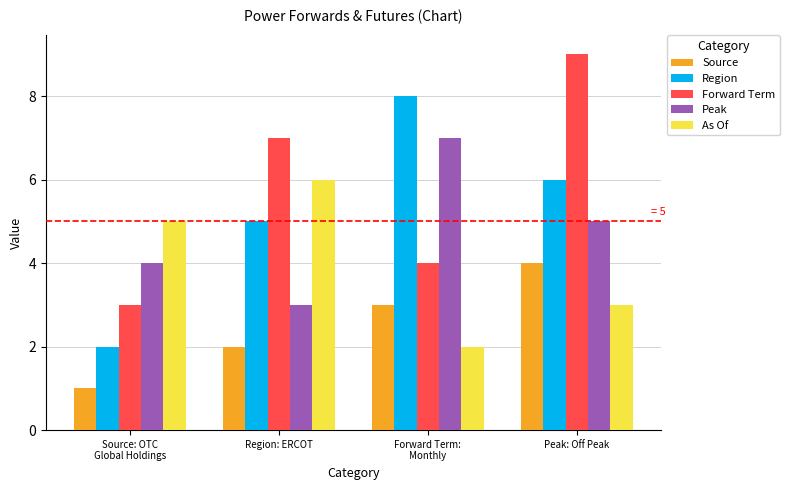

What is the label of the 1st bar from the left?

Source: OTC
Global Holdings